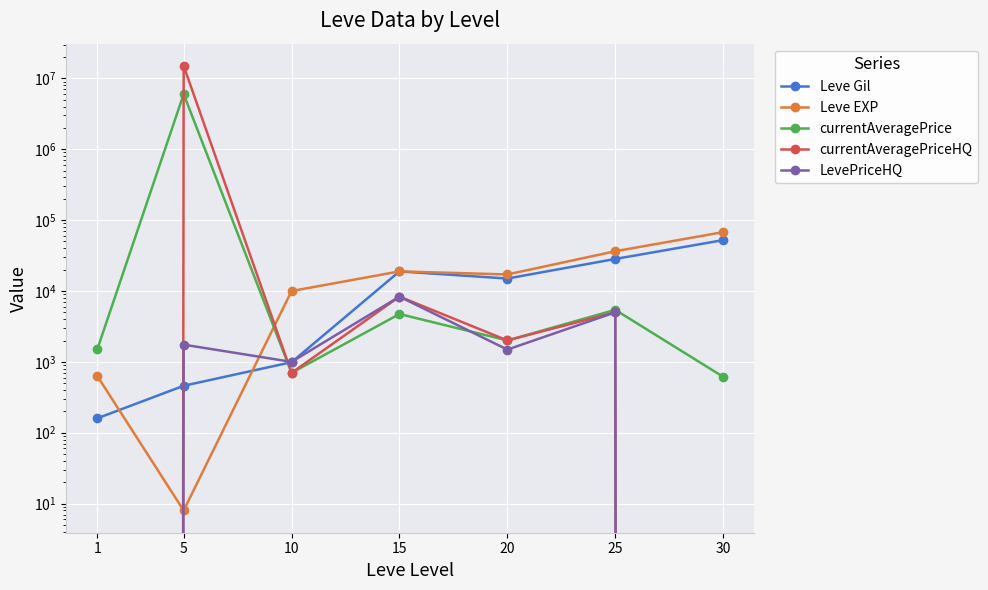

At which label does currentAveragePriceHQ first exceed 2007?

5